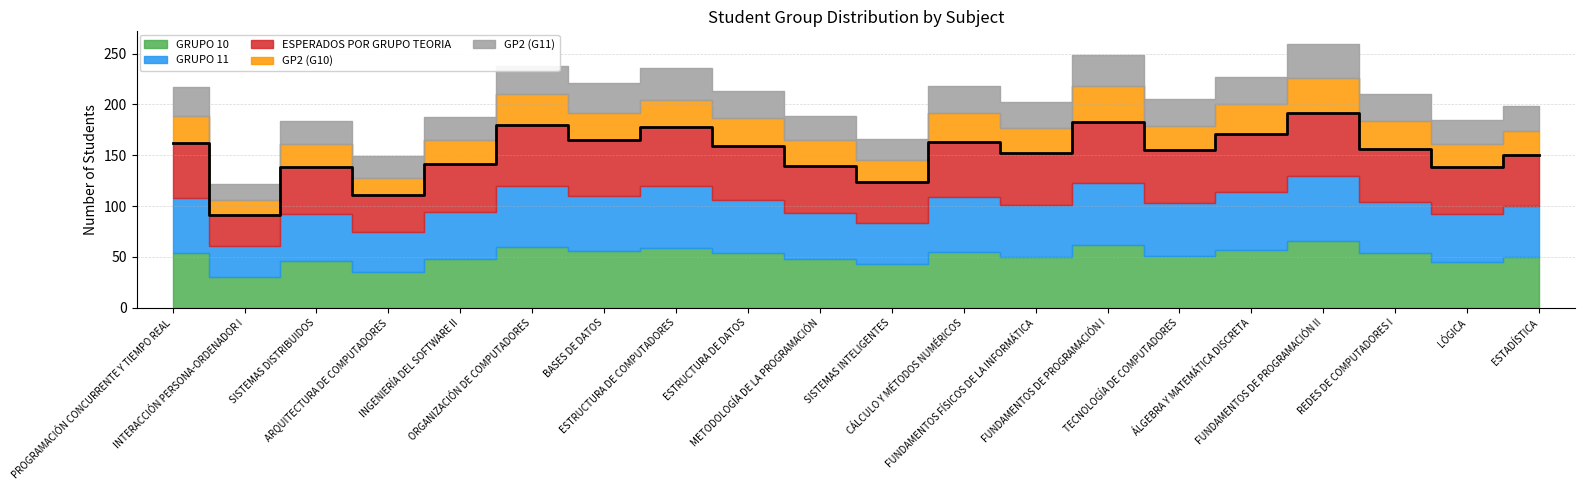

Which has a higher value, ESTADÍSTICA or PROGRAMACIÓN CONCURRENTE Y TIEMPO REAL?

PROGRAMACIÓN CONCURRENTE Y TIEMPO REAL